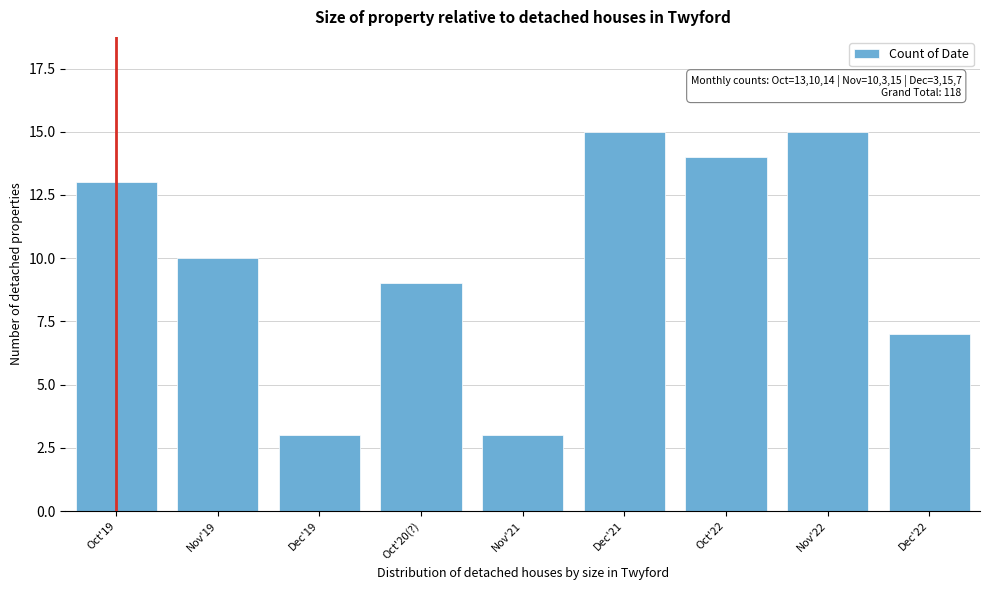

Reading left to right, transcribe all the data shown in this chart.

Oct'19=13	Nov'19=10	Dec'19=3	Oct'20(?)=9	Nov'21=3	Dec'21=15	Oct'22=14	Nov'22=15	Dec'22=7